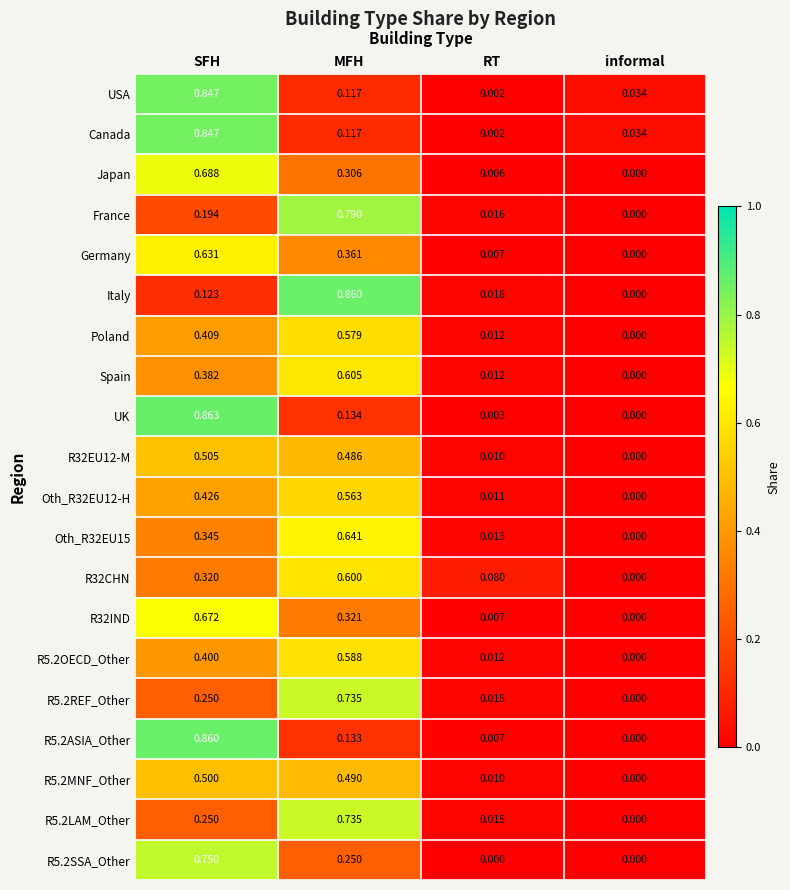

Which series has the largest range (max minus min)?

UK